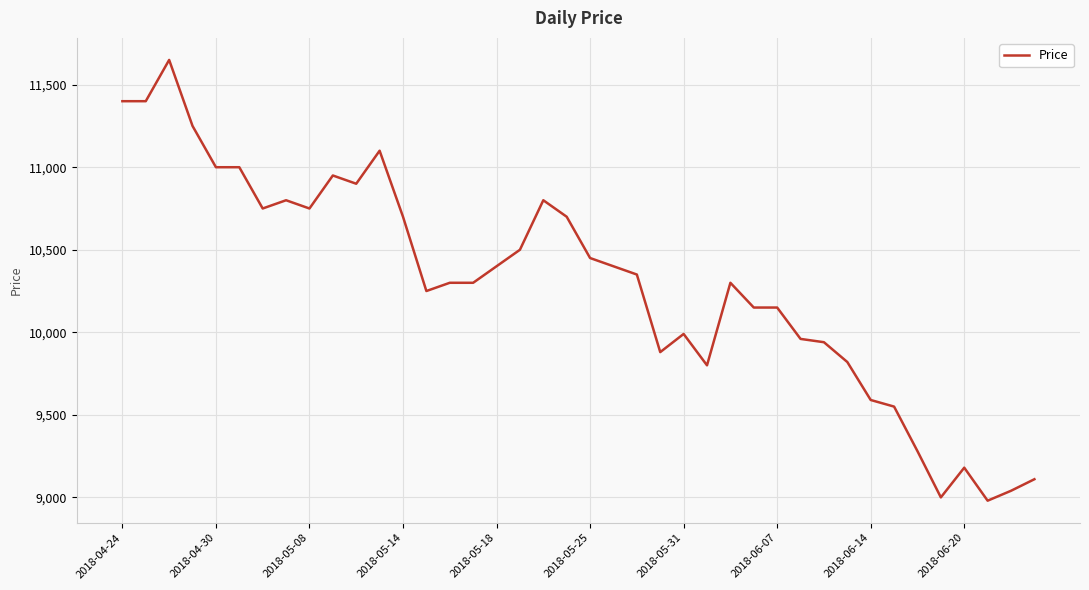

What is the minimum value shown in the chart?

8980